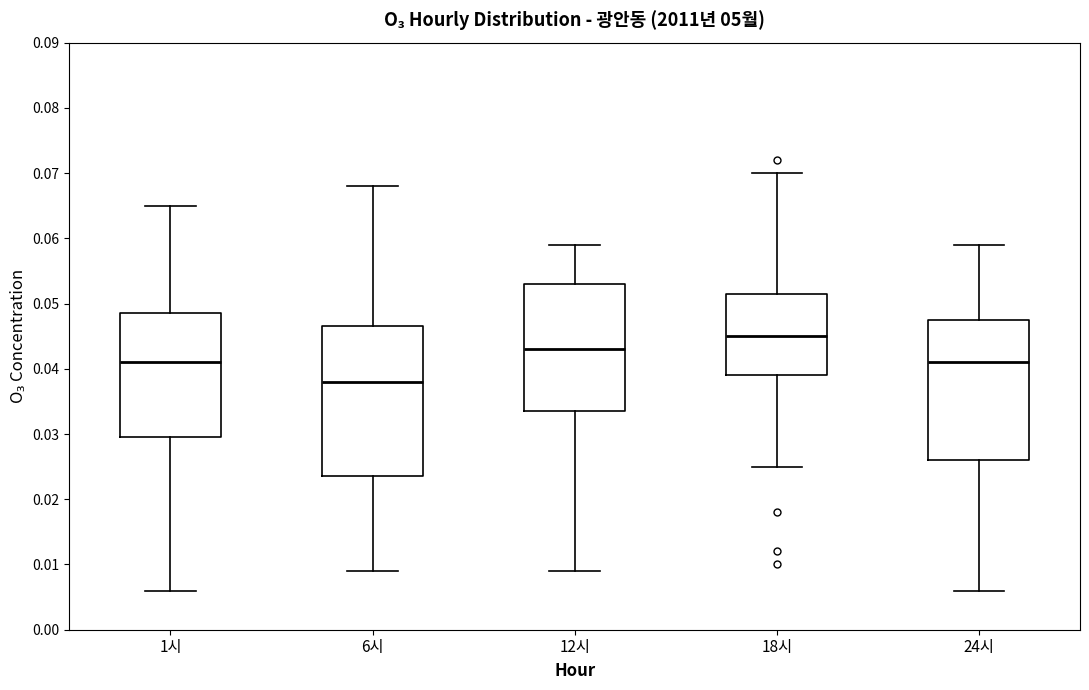

Reading left to right, read every box against the y-axis: the position of its median line, the range the box covers, and the ends of its whiskers. The values are not printed on the chart, so give them approximately, as read against the axis.

1시: median 0.041, box 0.030 to 0.049, whiskers 0.006 to 0.065
6시: median 0.038, box 0.024 to 0.047, whiskers 0.009 to 0.068
12시: median 0.043, box 0.034 to 0.053, whiskers 0.009 to 0.059
18시: median 0.045, box 0.039 to 0.052, whiskers 0.025 to 0.070
24시: median 0.041, box 0.026 to 0.048, whiskers 0.006 to 0.059